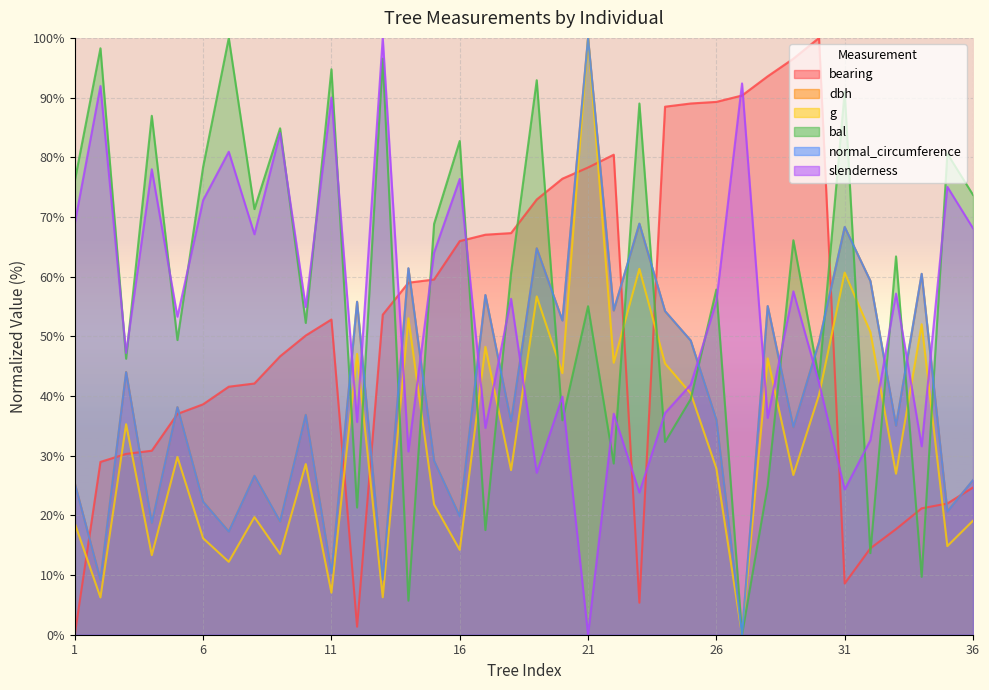

What is the sum of the g values at 14 and 7?

65.2